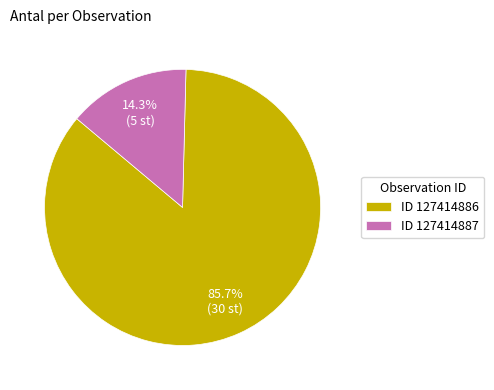

What percentage do ID 127414886 and ID 127414887 together represent?

100.0%